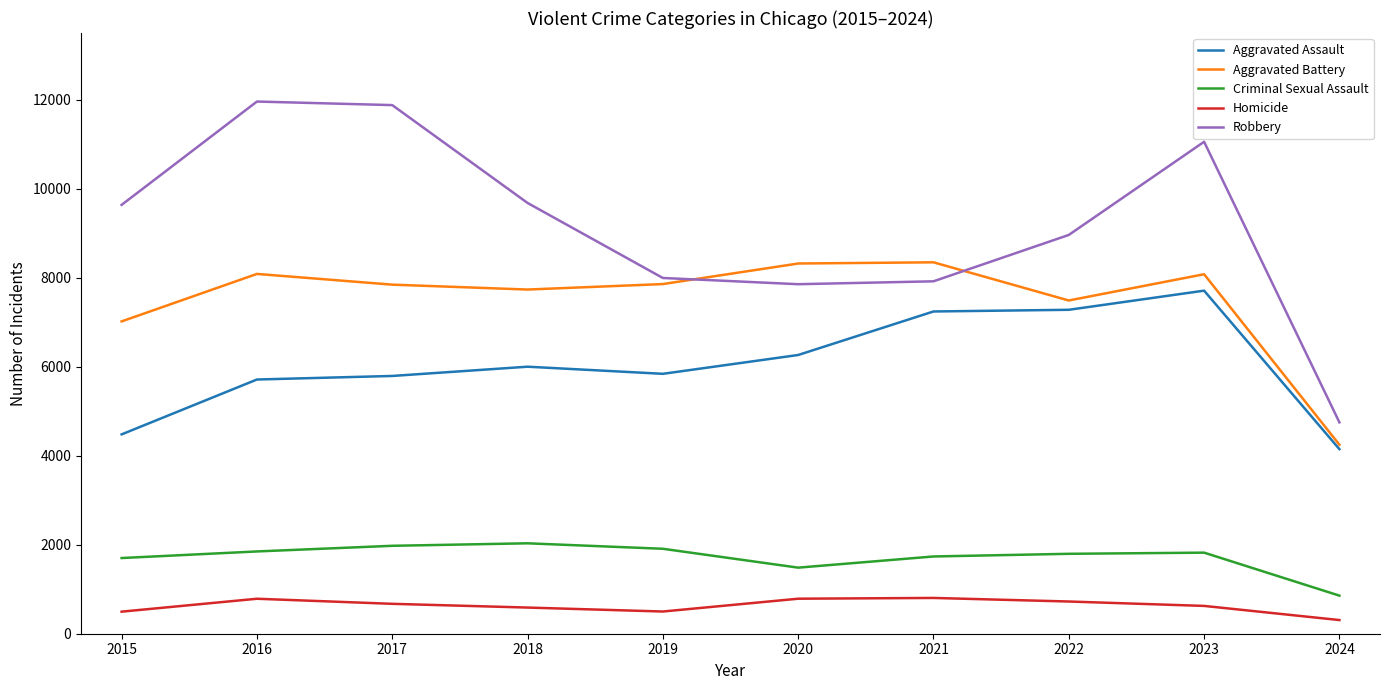

True or false: Robbery and Aggravated Assault cross at least once.

False